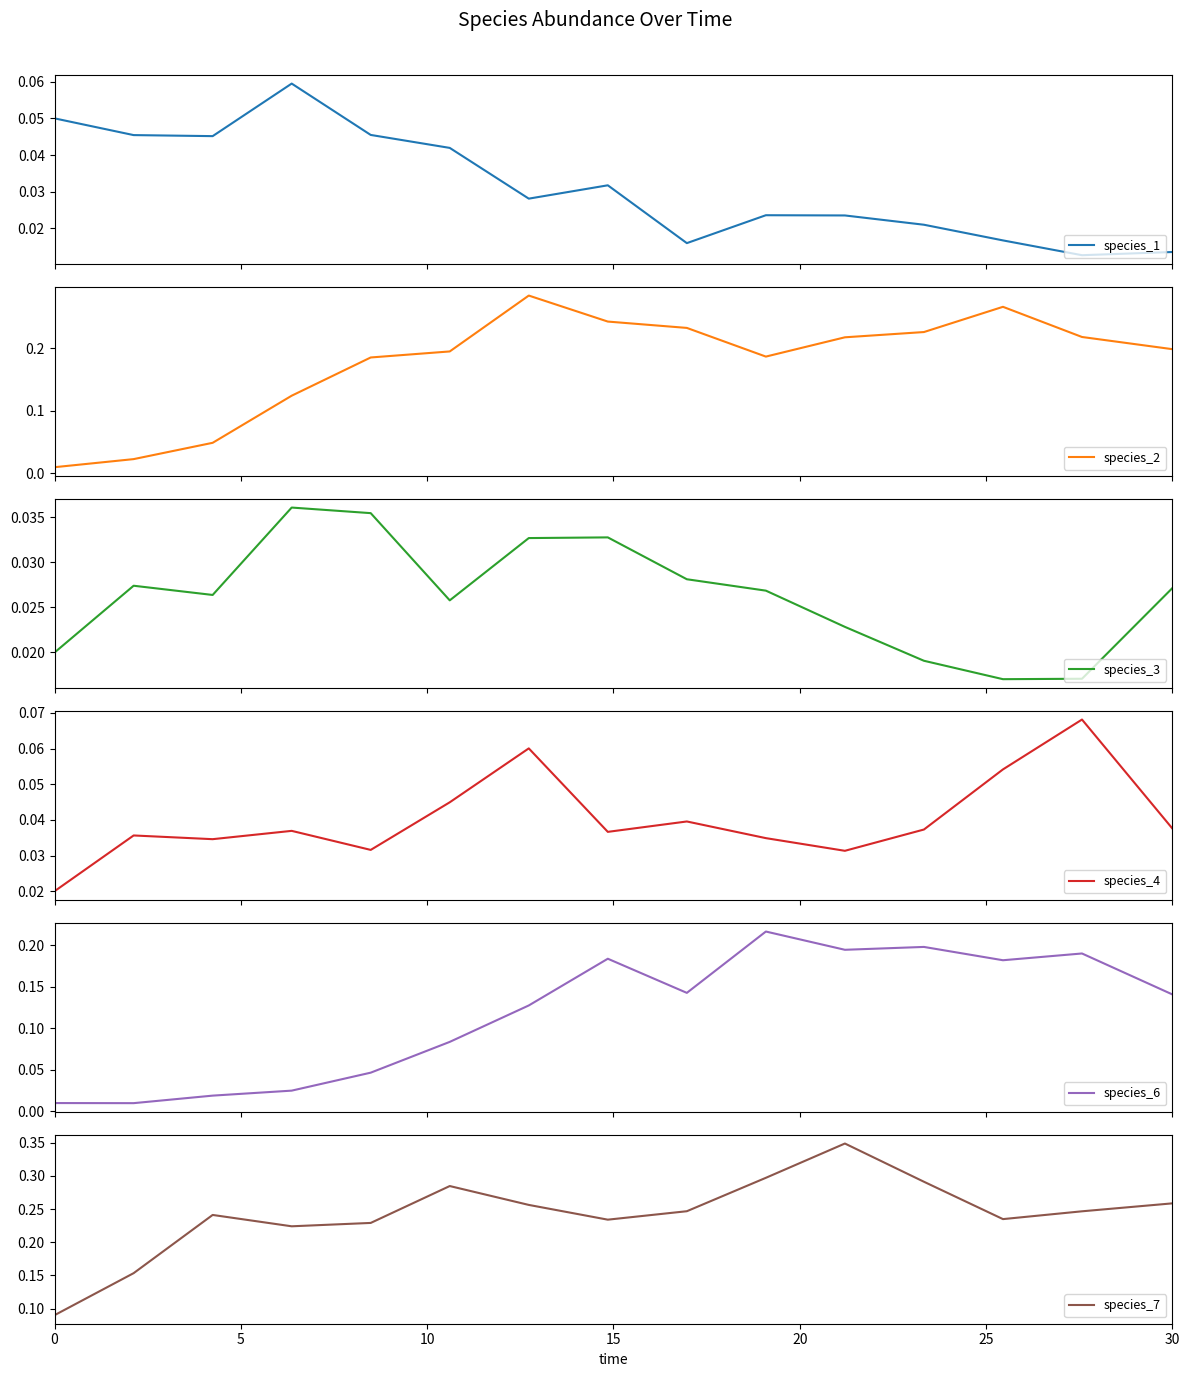

Reading left to right, list all the values displayed in this chart.

species_1: 0.1	0.0	0.0	0.1	0.0	0.0	0.0	0.0	0.0	0.0	0.0	0.0	0.0	0.0	0.0
species_2: 0.0	0.0	0.0	0.1	0.2	0.2	0.3	0.2	0.2	0.2	0.2	0.2	0.3	0.2	0.2
species_3: 0.0	0.0	0.0	0.0	0.0	0.0	0.0	0.0	0.0	0.0	0.0	0.0	0.0	0.0	0.0
species_4: 0.0	0.0	0.0	0.0	0.0	0.0	0.1	0.0	0.0	0.0	0.0	0.0	0.1	0.1	0.0
species_6: 0.0	0.0	0.0	0.0	0.0	0.1	0.1	0.2	0.1	0.2	0.2	0.2	0.2	0.2	0.1
species_7: 0.1	0.2	0.2	0.2	0.2	0.3	0.3	0.2	0.2	0.3	0.3	0.3	0.2	0.2	0.3